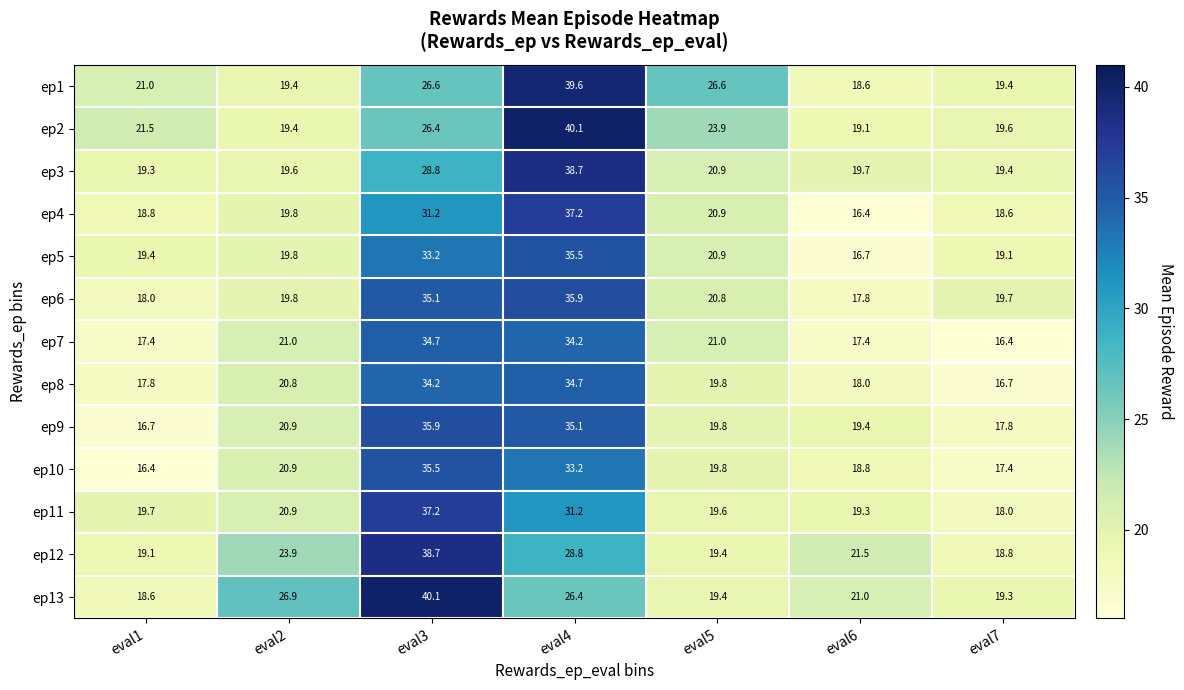

Rank the series at eval4 from lowest to highest value.

ep13, ep12, ep11, ep10, ep7, ep8, ep9, ep5, ep6, ep4, ep3, ep1, ep2